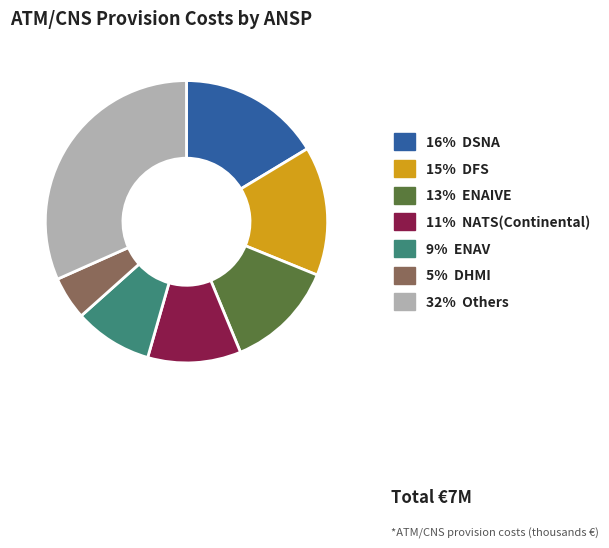

Is there any slice that represents more than half of the pie?

No